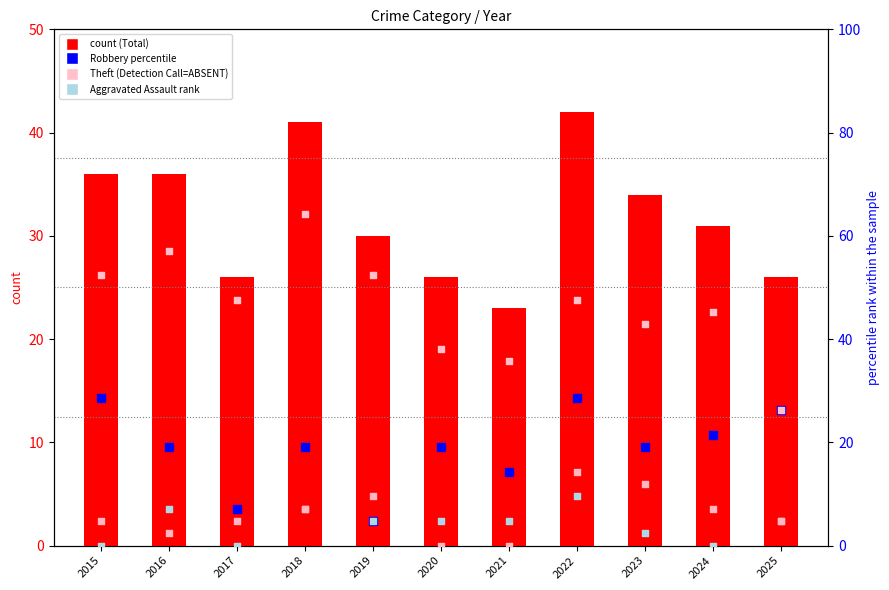

Which series contains the lowest Y value?

Aggravated Assault (rank)